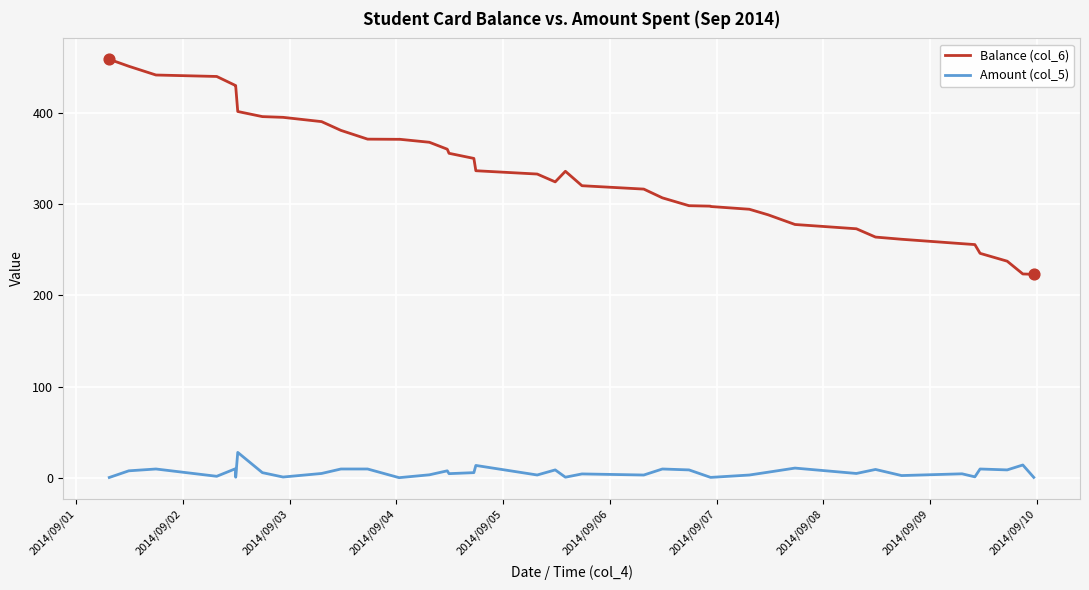

Which series has the largest total across all categories?

Balance (col_6)